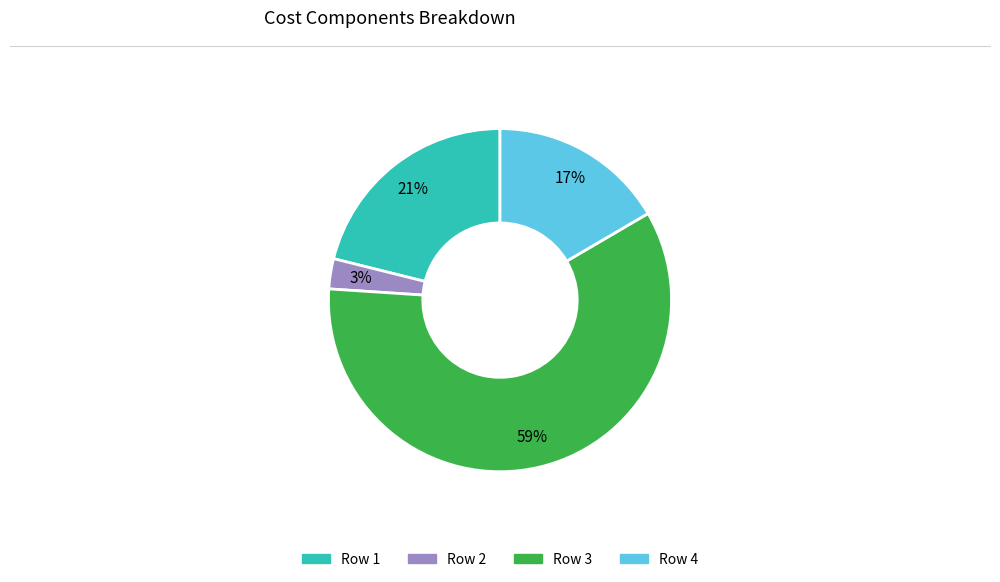

Does any single category account for the majority?

Yes